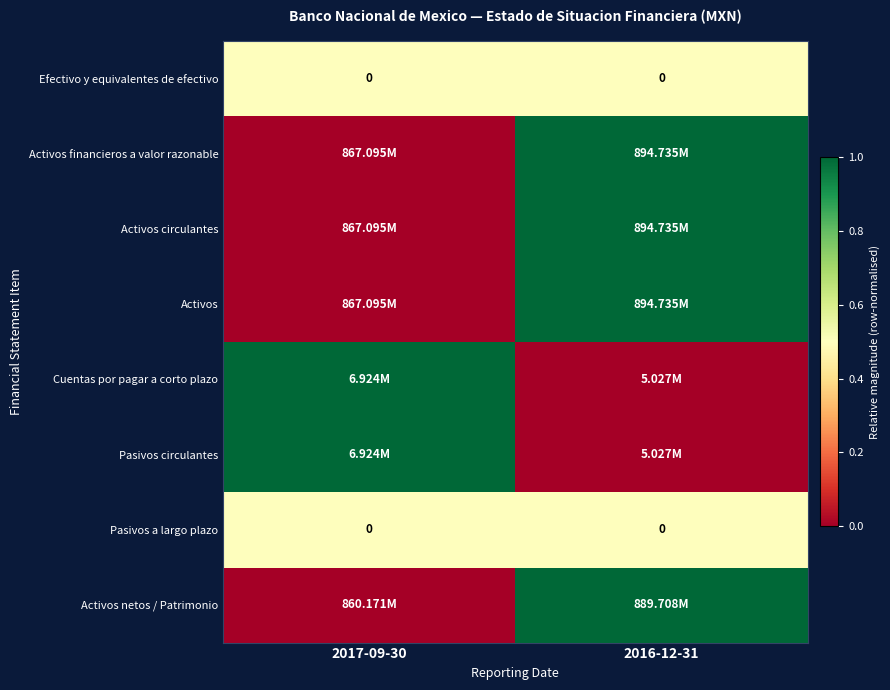

Which category has the highest value in the Efectivo y equivalentes de efectivo series?

2017-09-30